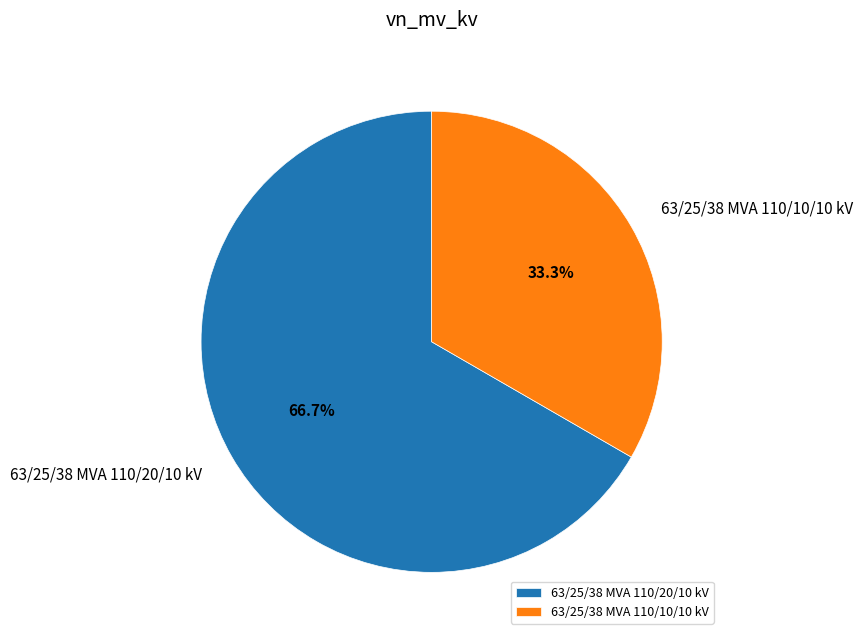

Does 63/25/38 MVA 110/10/10 kV represent more than half of the total?

No